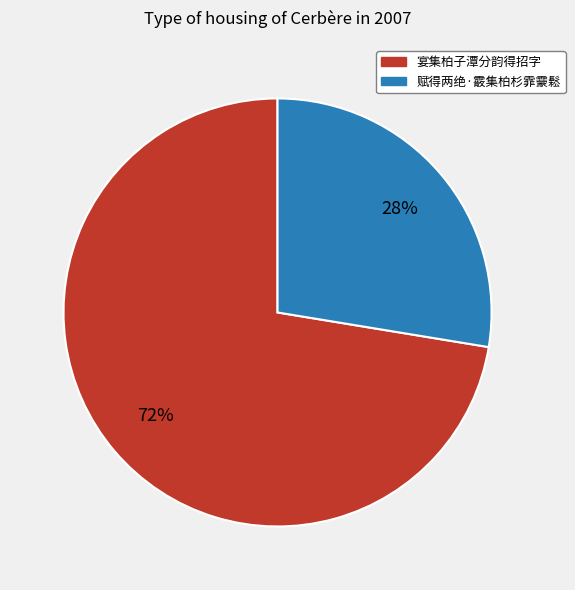

Between 宴集柏子潭分韵得招字 and 赋得两绝·霰集柏杉霏靀鬆, which is larger?

宴集柏子潭分韵得招字